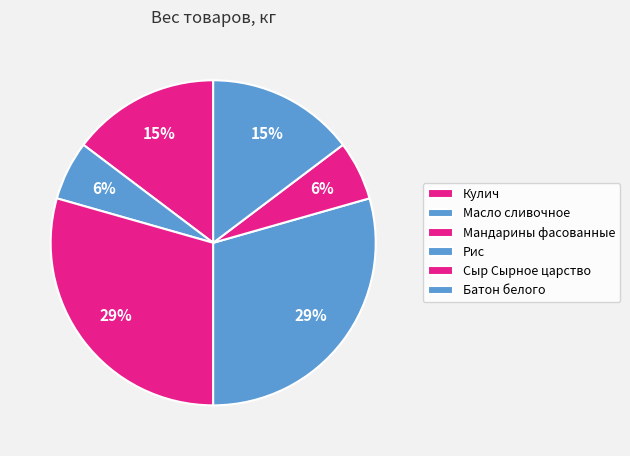

Which category has the biggest portion of the pie?

Мандарины фасованные